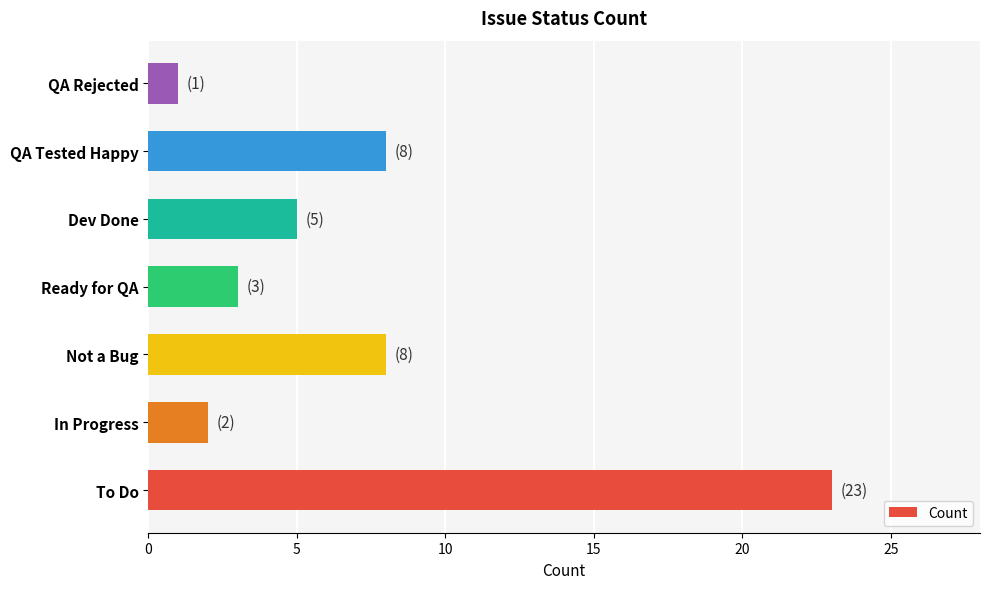

Reading top to bottom, list all the values displayed in this chart.

QA Rejected=1	QA Tested Happy=8	Dev Done=5	Ready for QA=3	Not a Bug=8	In Progress=2	To Do=23